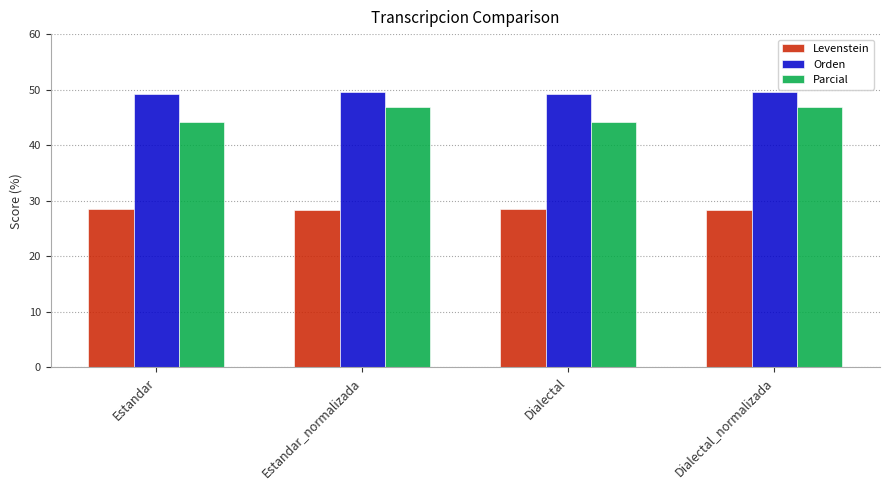

Is the value of Orden at Estandar greater than the value of Levenstein at Estandar?

Yes